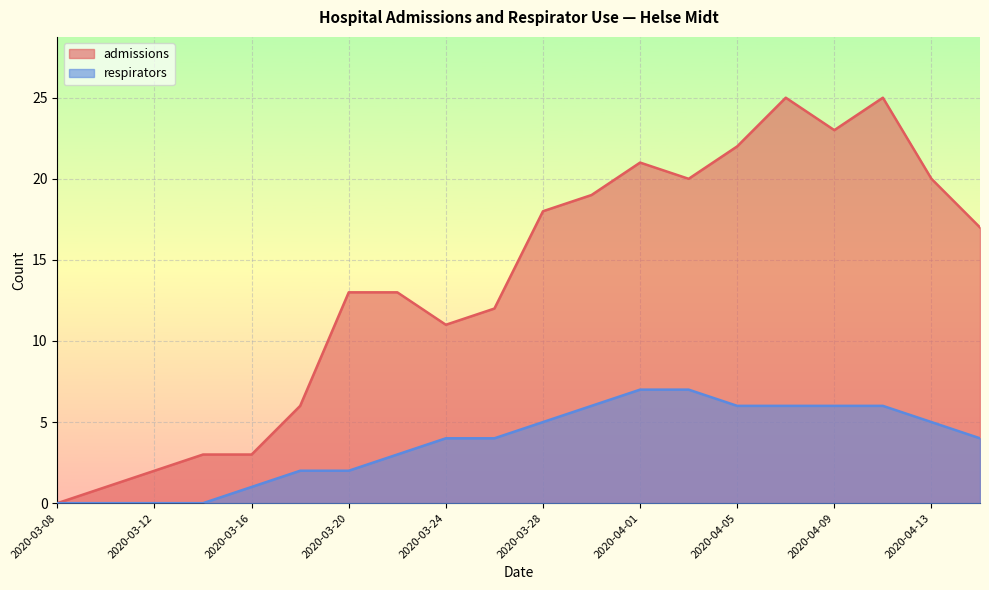

Which category has the highest value across all series?

2020-04-07